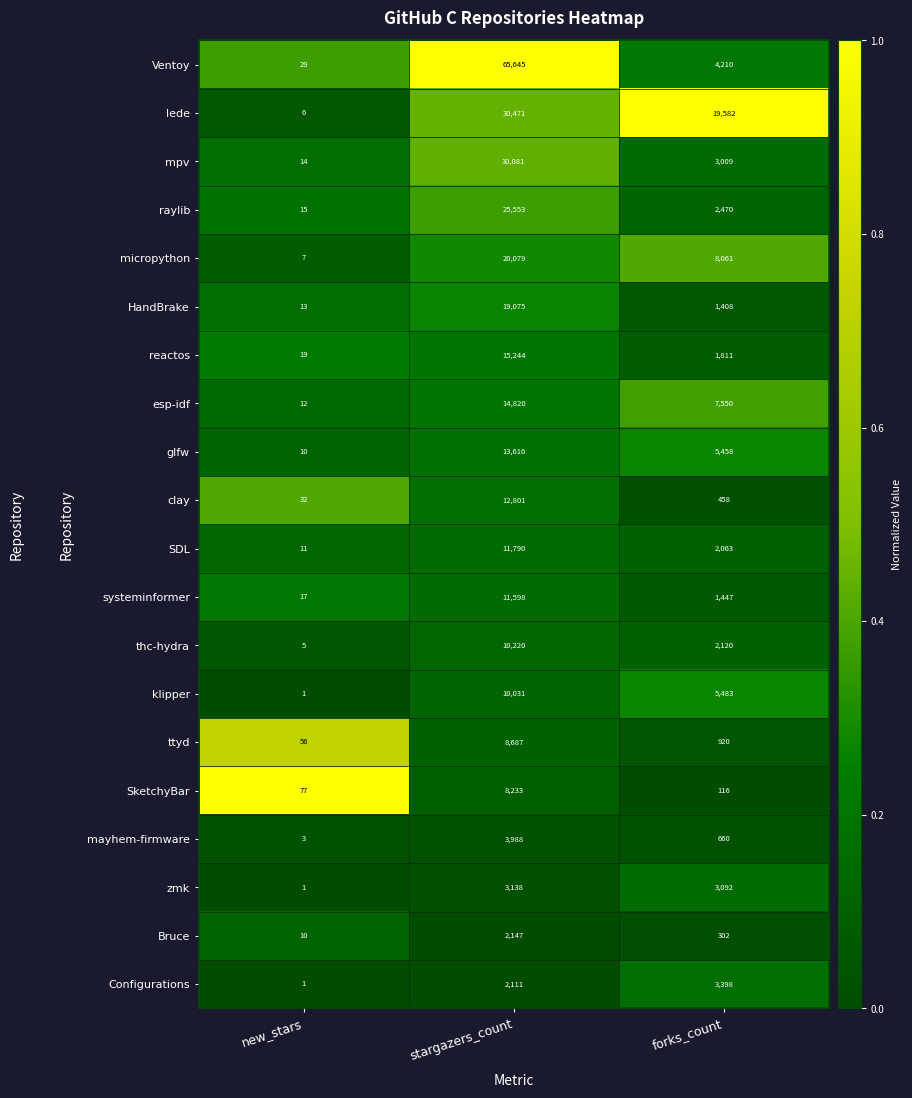

Which series changed the most between new_stars and forks_count?

lede